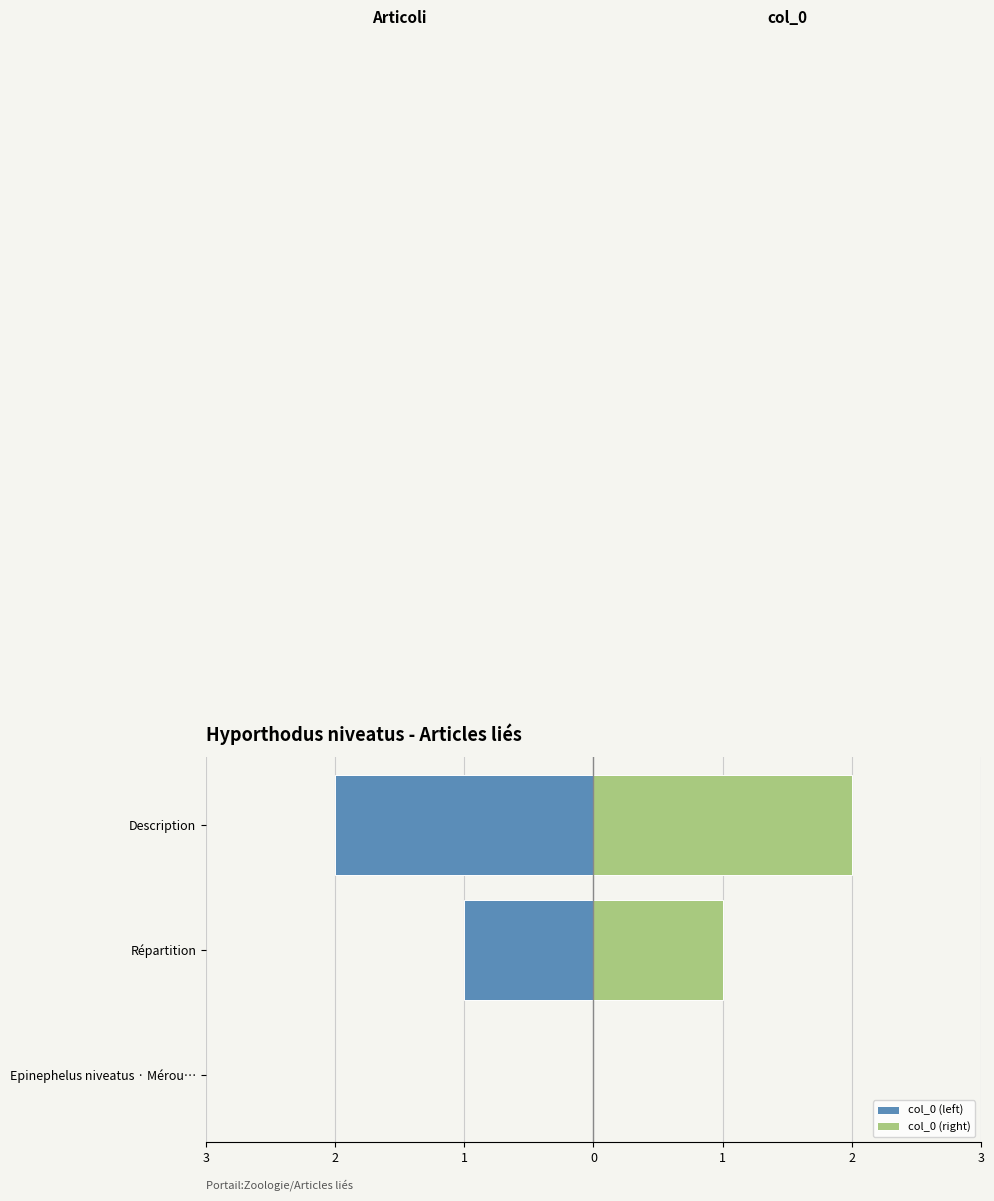

Reading left to right, transcribe all the data shown in this chart.

col_0 (left): 0	-1	-2
col_0 (right): 0	1	2